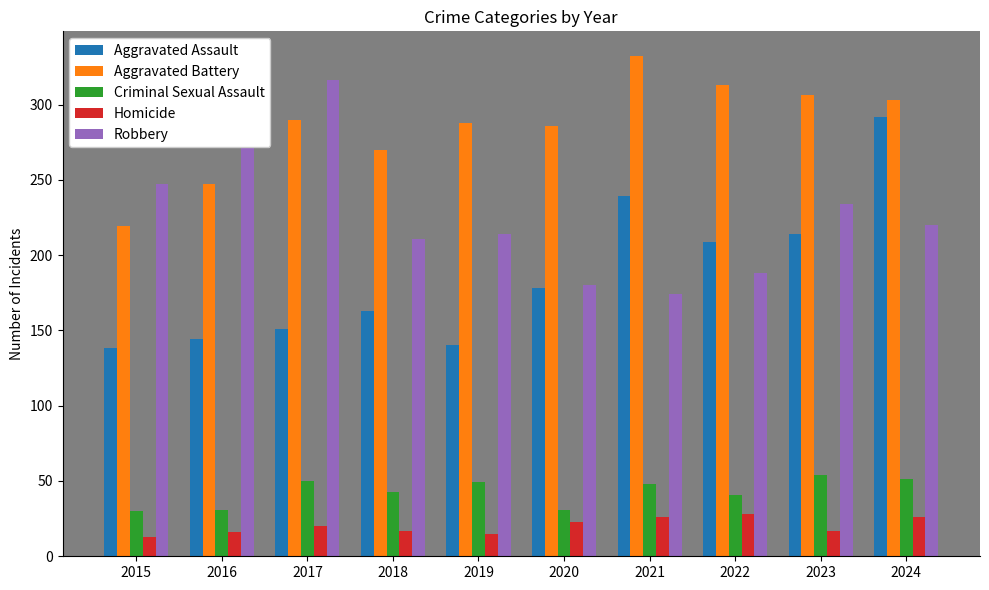

Rank the series at 2015 from lowest to highest value.

Homicide, Criminal Sexual Assault, Aggravated Assault, Aggravated Battery, Robbery